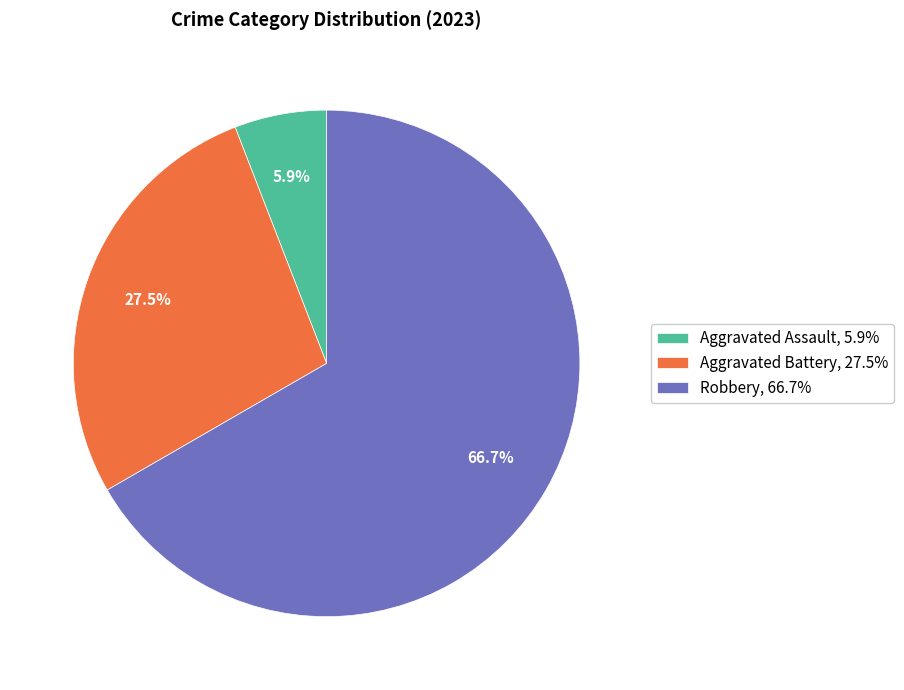

Rank the categories by value from lowest to highest.

Aggravated Assault, 5.9%, Aggravated Battery, 27.5%, Robbery, 66.7%